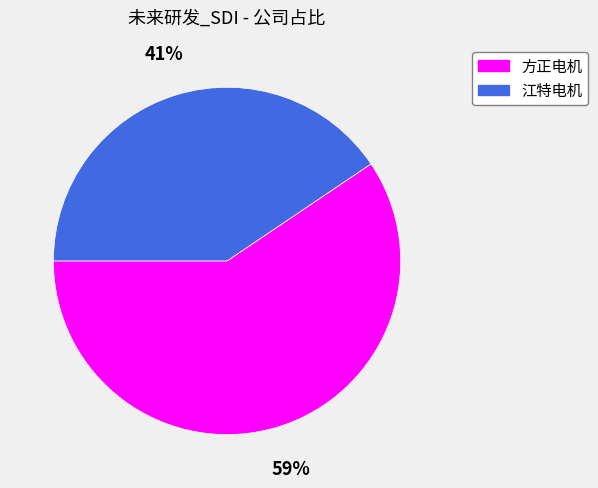

Combined, do 江特电机 and 方正电机 account for over 50%?

Yes